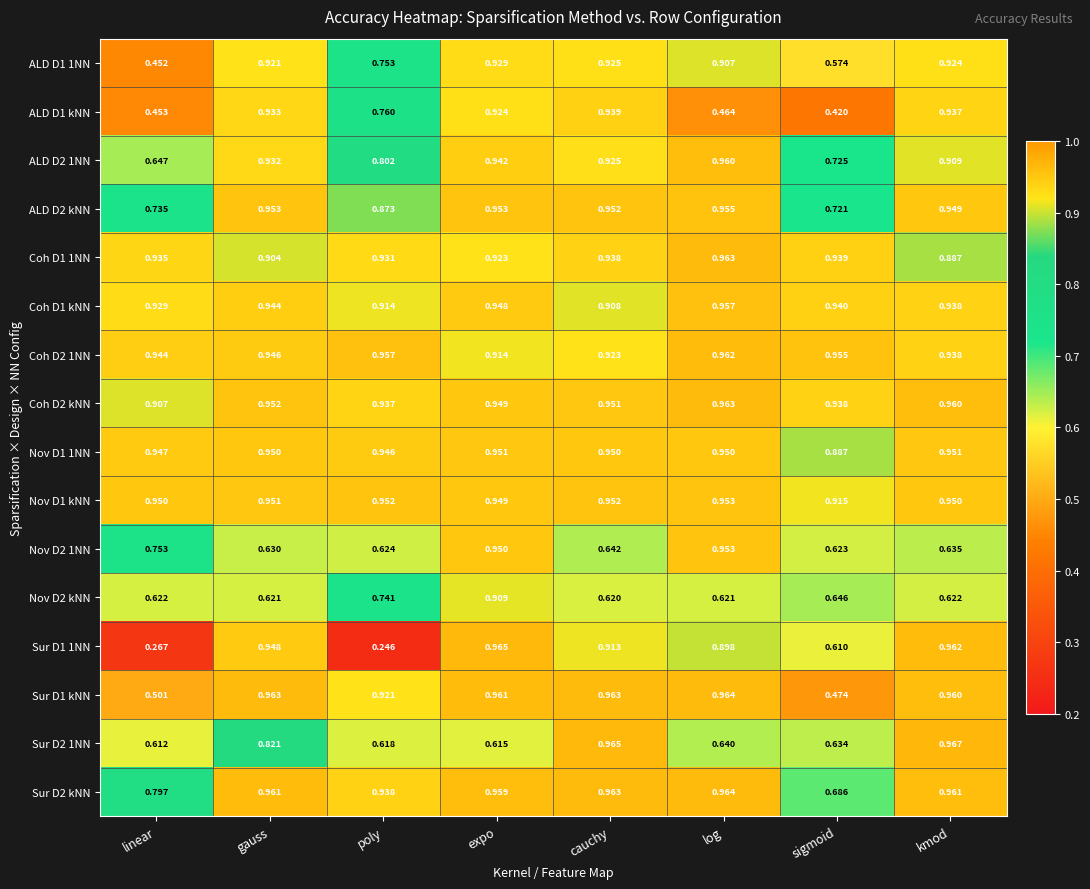

At which label does Sur D2 kNN reach its peak?

log